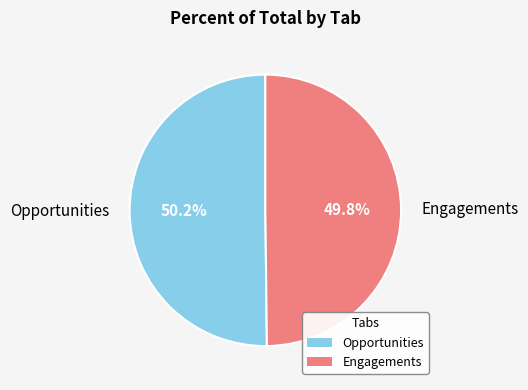

How many segments does this pie chart have?

2